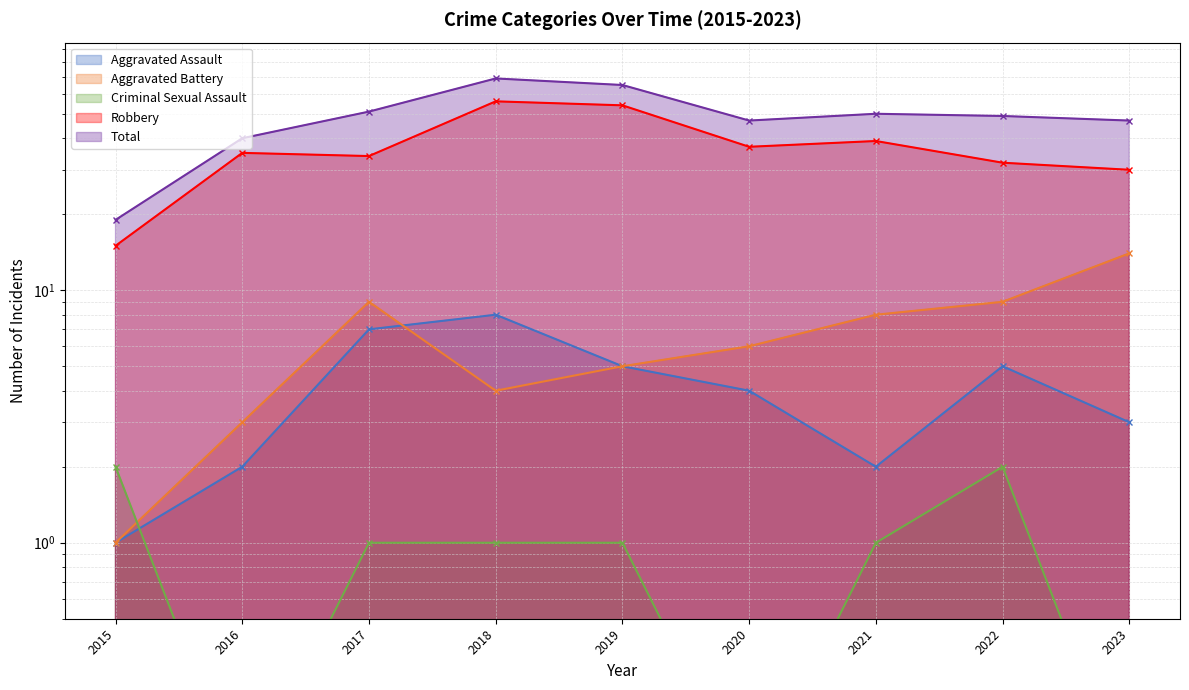

True or false: Total has more than 0 interior local peaks.

True